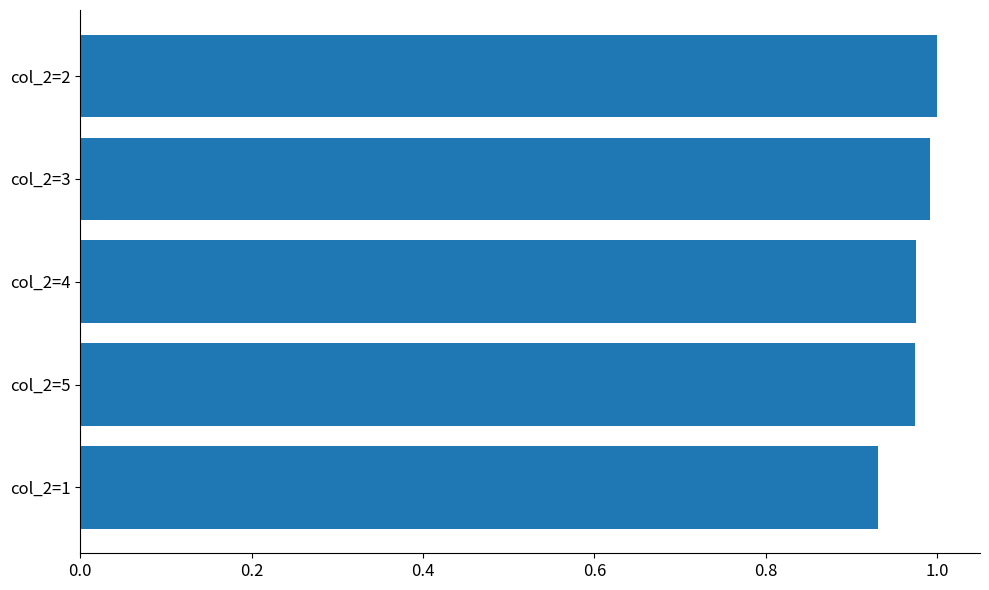

At which label is the value closest to 0?

col_2=1